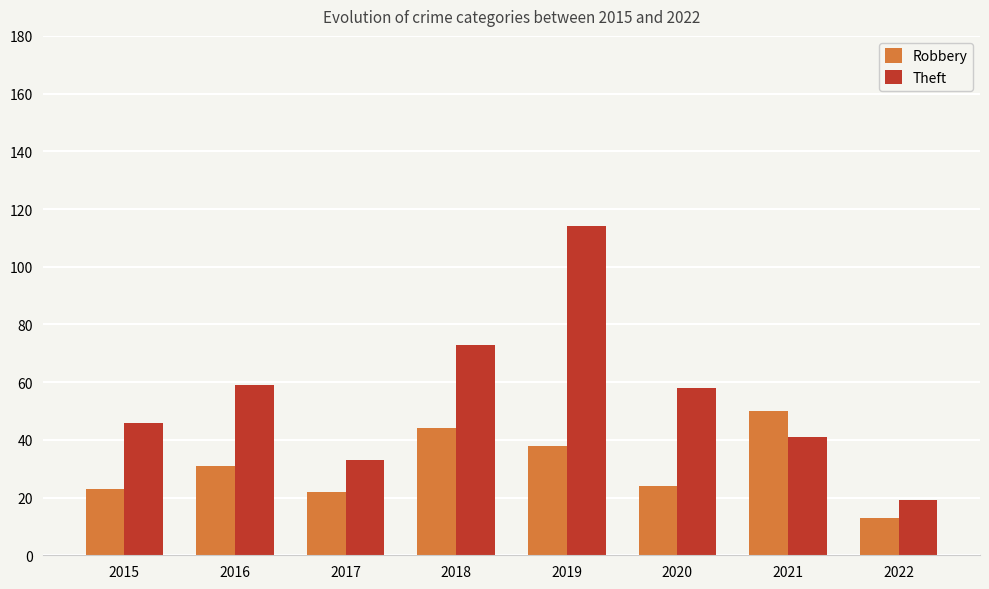

Between 2015 and 2020, which series saw the biggest shift?

Theft